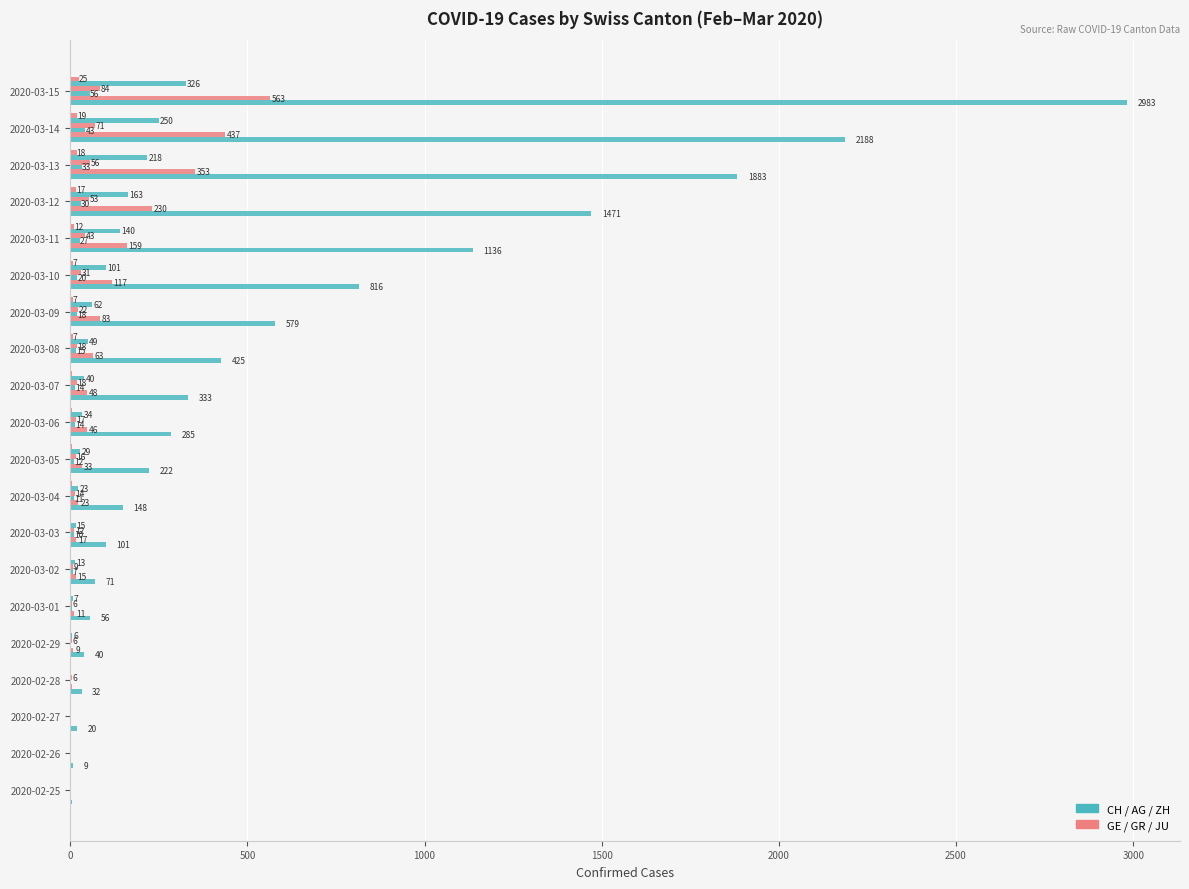

Count the number of categories in the chart.

20